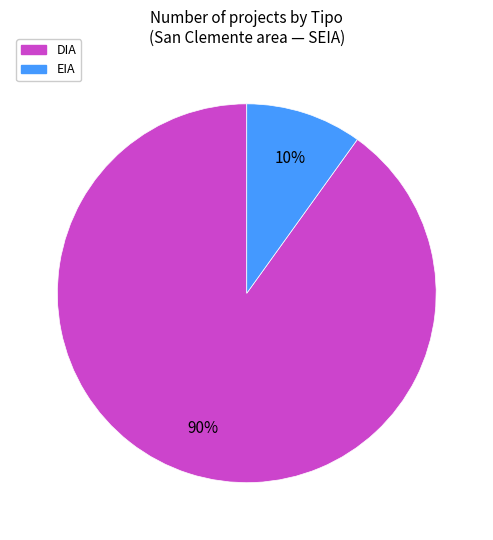

To the nearest percent, what percentage of the pie is DIA?

90%